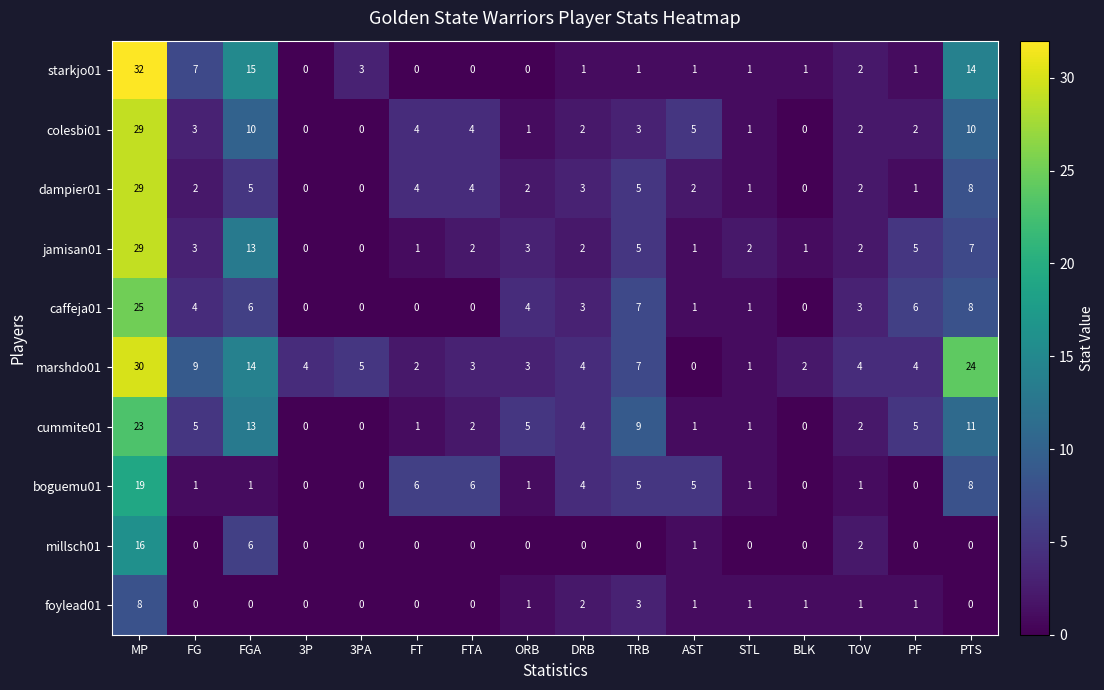

At which label does marshdo01 first exceed 4?

MP